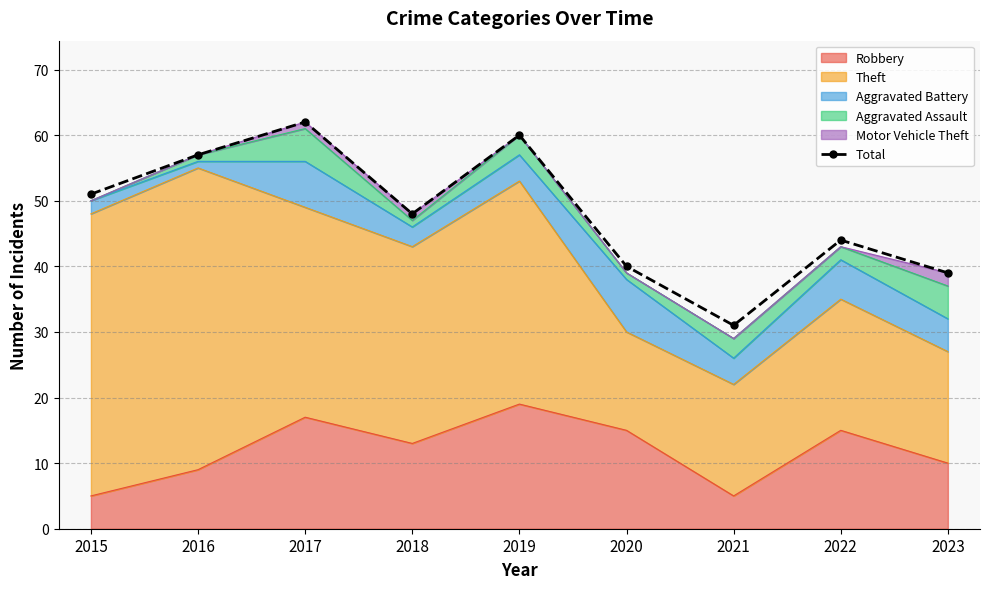

What is the difference between the values at 2016 and 2022?

13